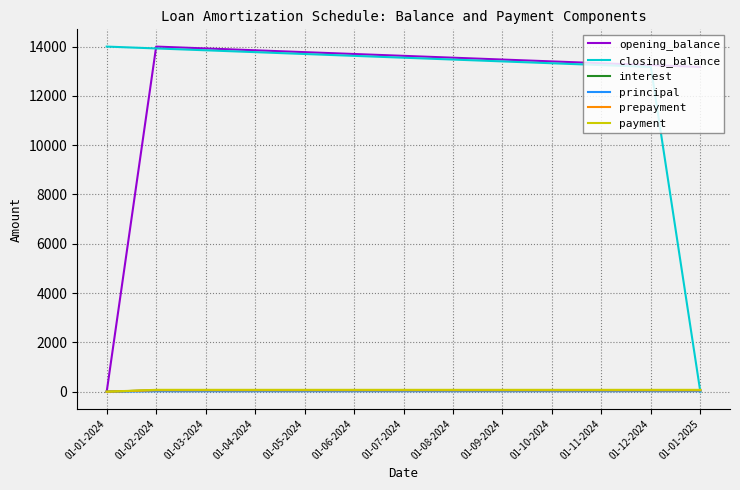

What is the difference between the highest and lowest values at 01-12-2024?

13228.6